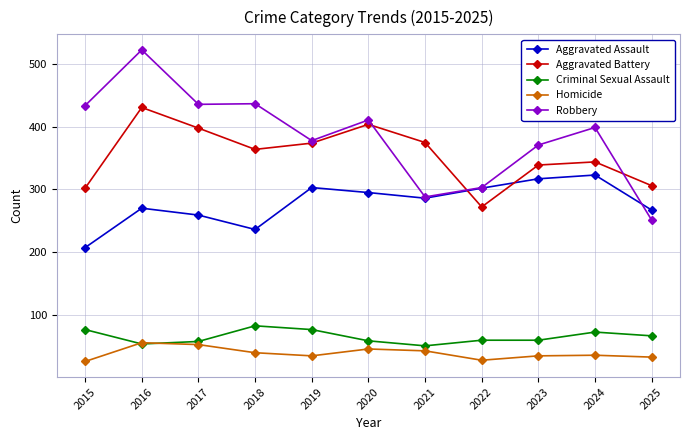

What is the value of the Homicide point at the 9th from the left?

34